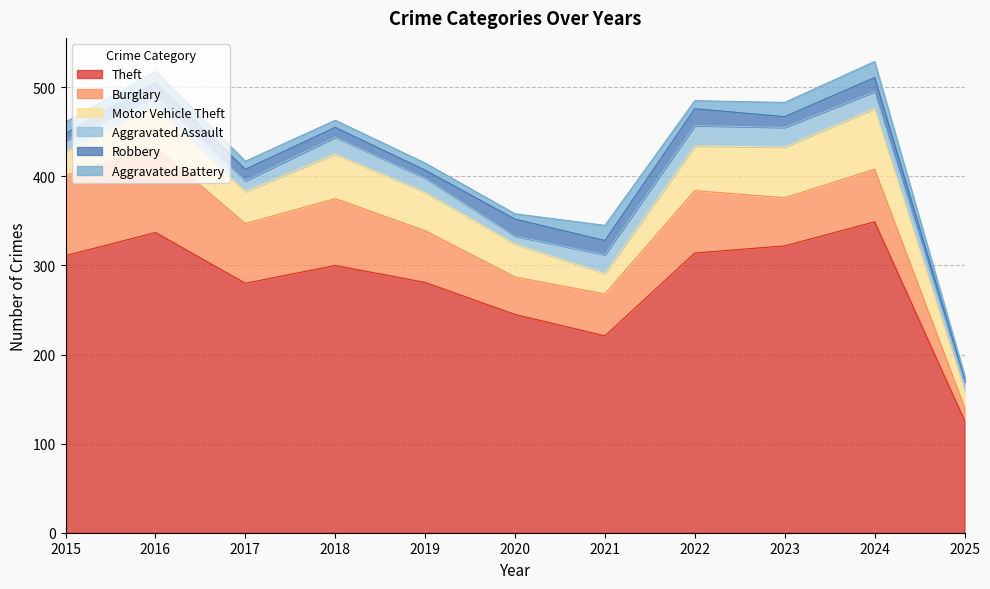

At which label does Theft reach its peak?

2024